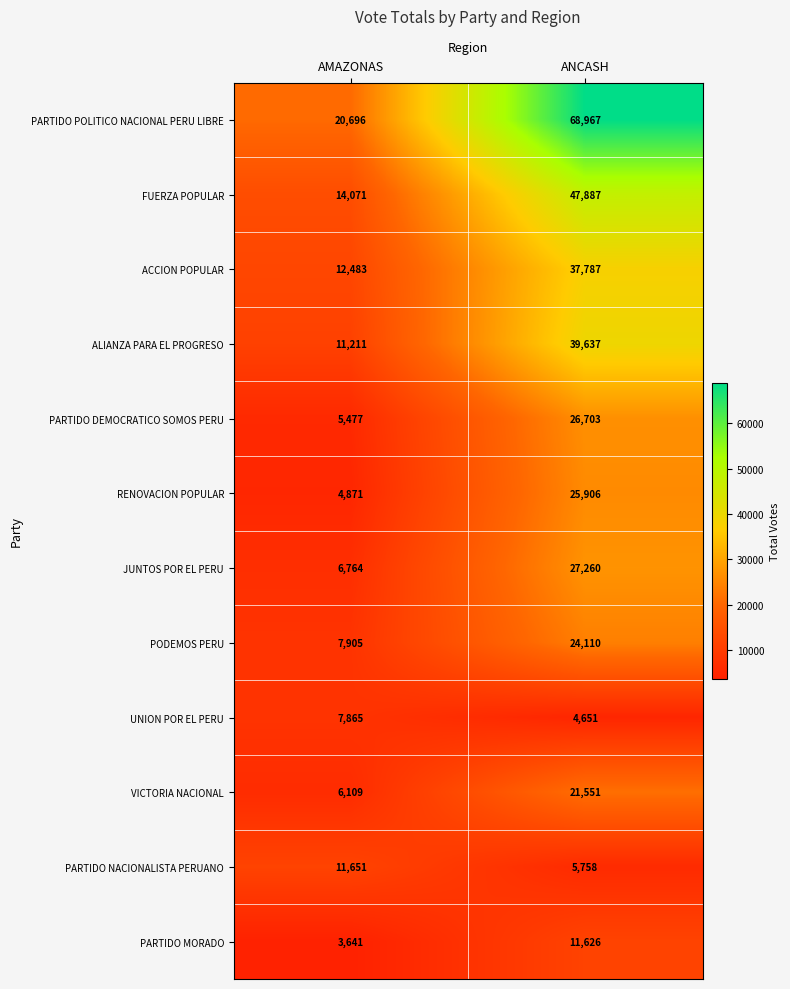

Where is PARTIDO NACIONALISTA PERUANO nearest to the value 8704?

ANCASH